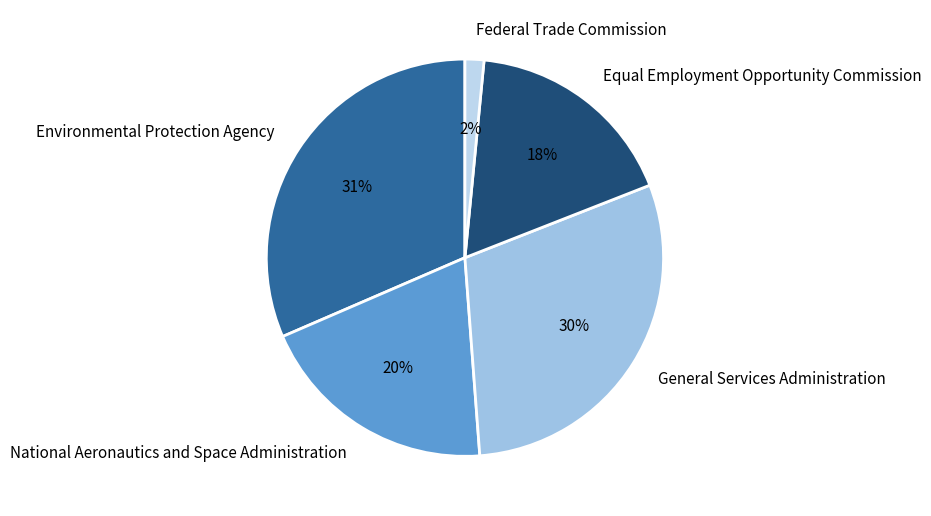

Does General Services Administration represent more than half of the total?

No